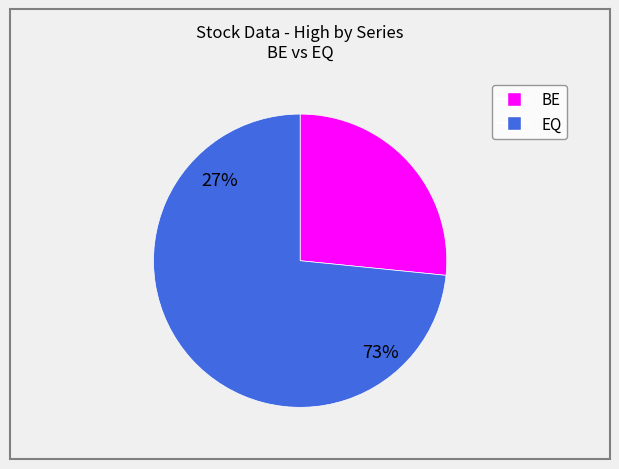

Is BE the majority of the pie?

No